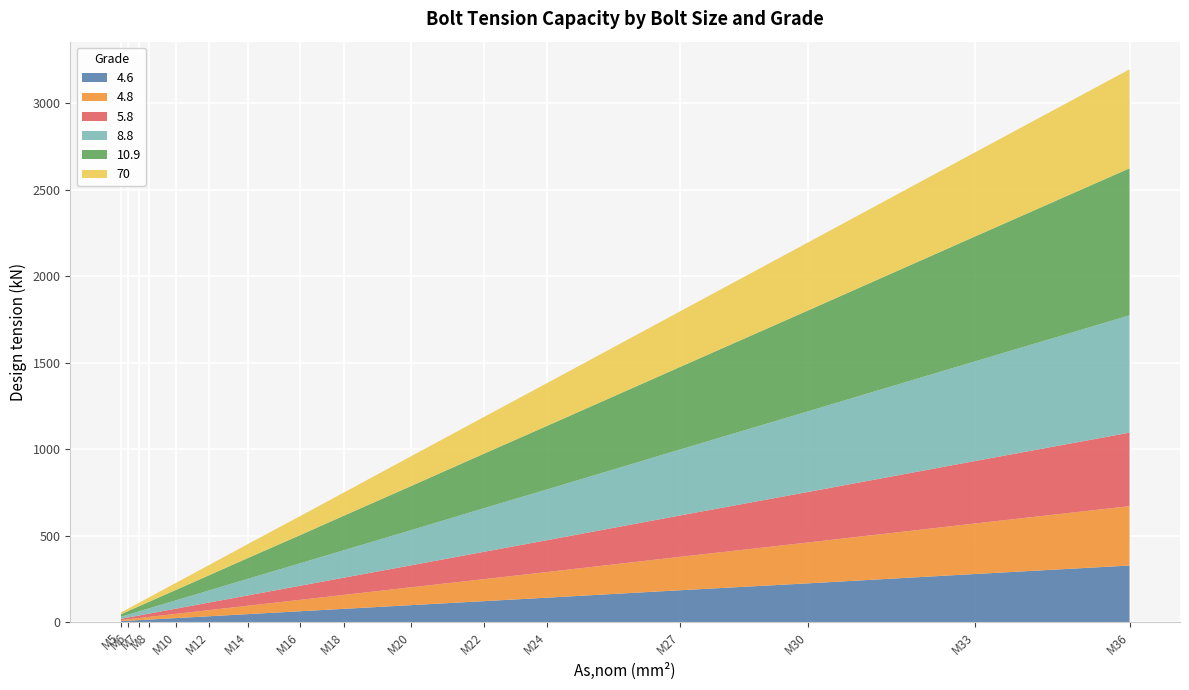

Reading left to right, list all the values displayed in this chart.

4.6: 5.7	8.0	11.6	14.6	23.2	33.7	46.0	62.8	76.8	98.0	121.0	141.0	184.0	224.0	278.0	327.0
4.8: 6.0	8.4	12.1	15.4	24.4	35.4	48.3	65.9	80.6	103.0	127.0	148.0	193.0	236.0	292.0	343.0
5.8: 7.4	10.5	15.0	19.0	30.2	43.8	59.8	81.6	99.8	127.0	158.0	184.0	239.0	292.0	361.0	425.0
8.8: 11.8	16.7	24.0	30.4	48.1	70.0	95.5	130.0	159.0	203.0	252.0	293.0	381.0	466.0	576.0	678.0
10.9: 14.8	20.9	30.1	38.1	60.3	87.7	120.0	163.0	200.0	255.0	315.0	367.0	477.0	583.0	722.0	850.0
70: 9.9	14.1	20.2	25.6	40.6	59.0	80.5	110.0	134.0	172.0	212.0	247.0	321.0	393.0	486.0	572.0